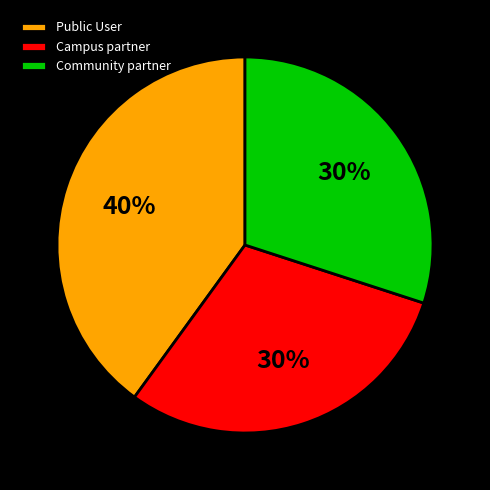

Do Campus partner and Public User together represent more than half of the pie?

Yes